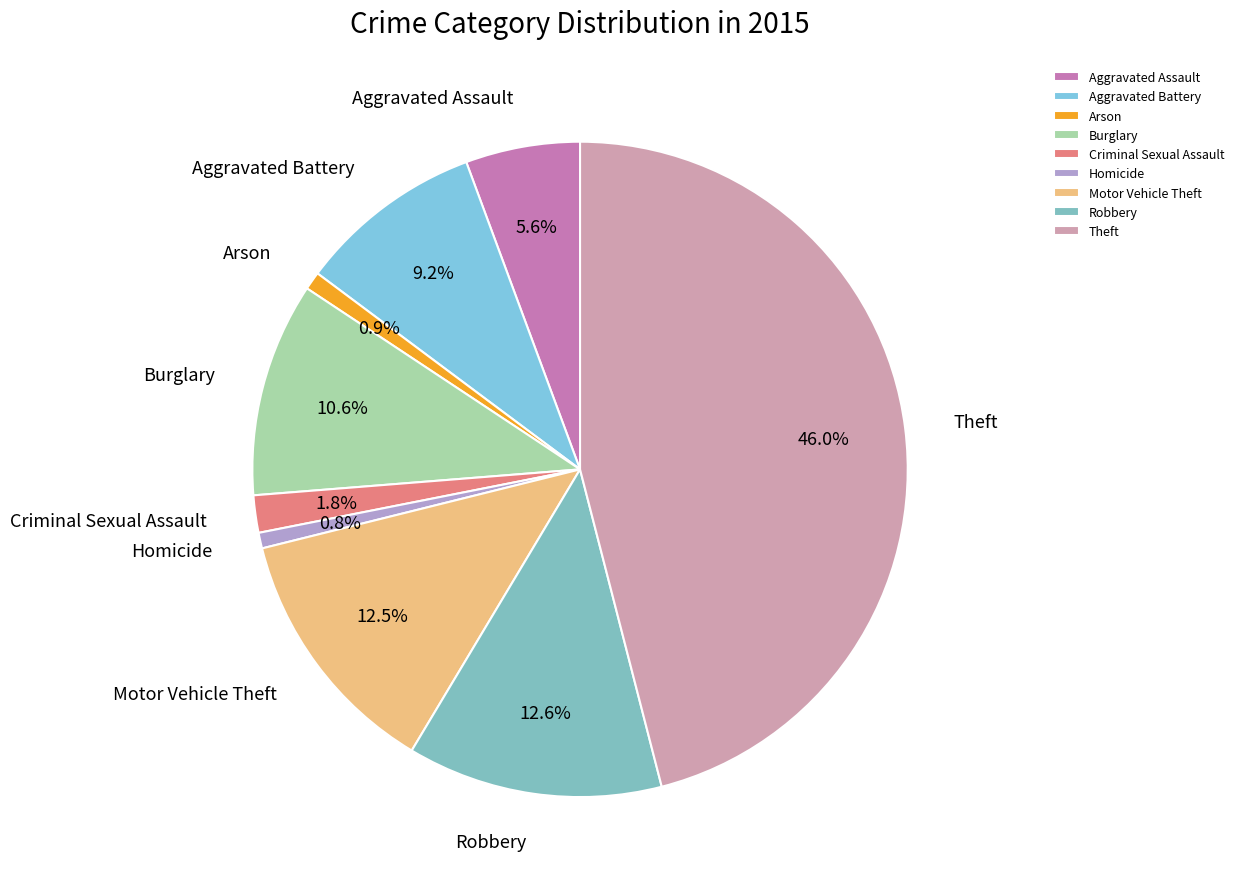

The Homicide slice represents 11% of the pie. True or false?

False